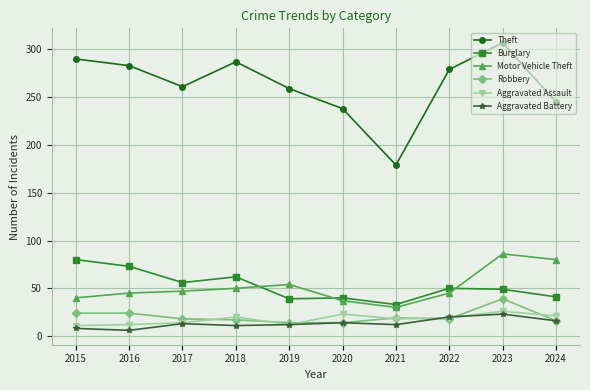

True or false: Aggravated Battery and Motor Vehicle Theft cross at least once.

False